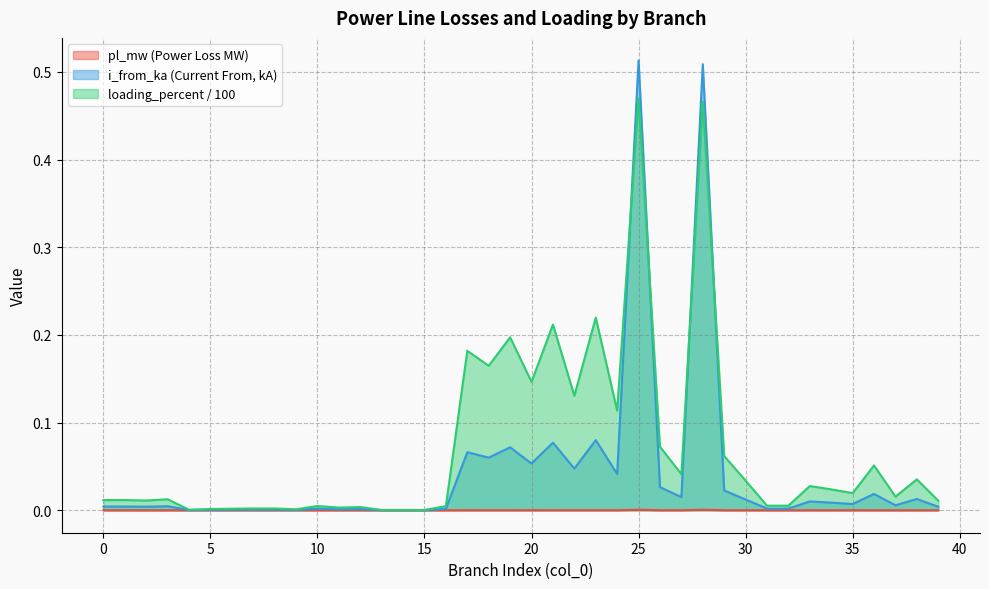

In pl_mw, how many points are higher than both neighbors (excluding endpoints)?

12